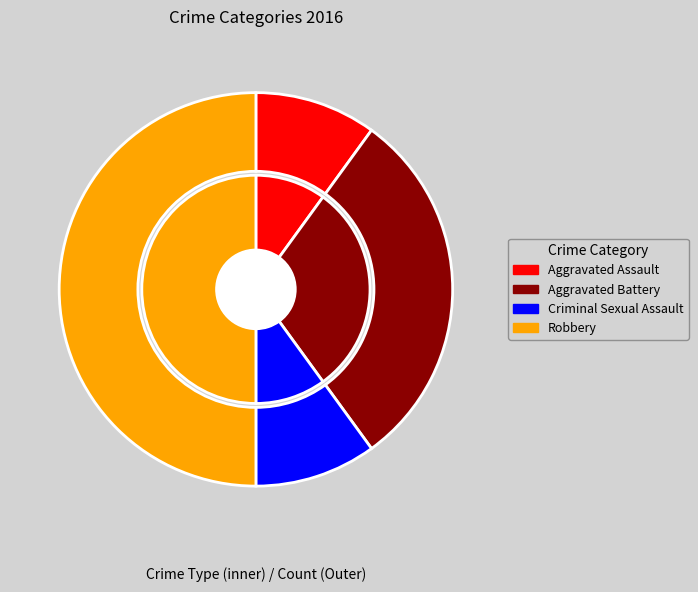

How many slices are in this pie chart?

4